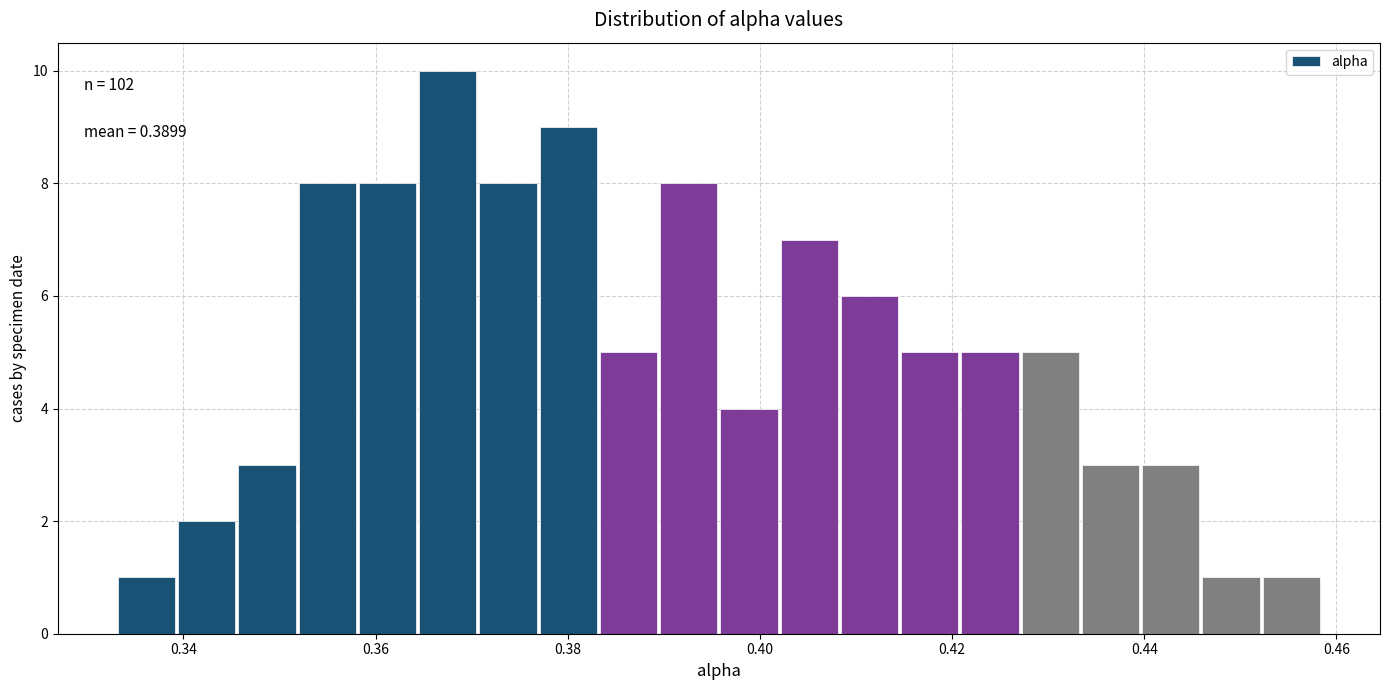

Around what value on the x-axis is the tallest bar? Give the approximate position of its centre, as read against the axis.

0.368